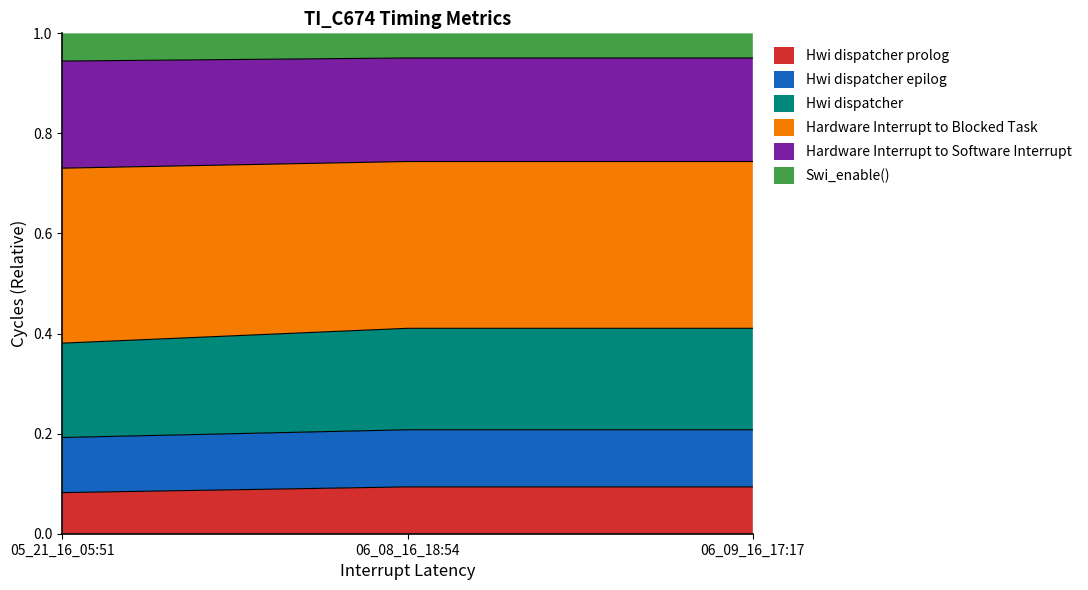

What is the total value across all series at 06_08_16_18:54?

1.0